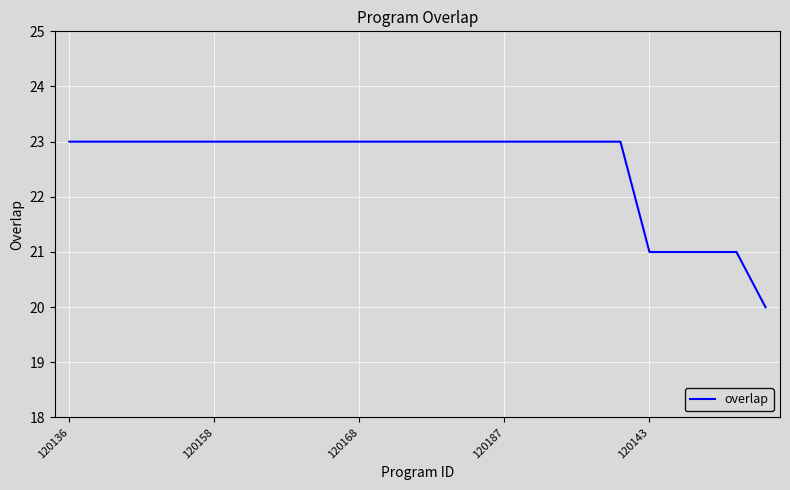

What is the difference between the maximum and minimum values?

3